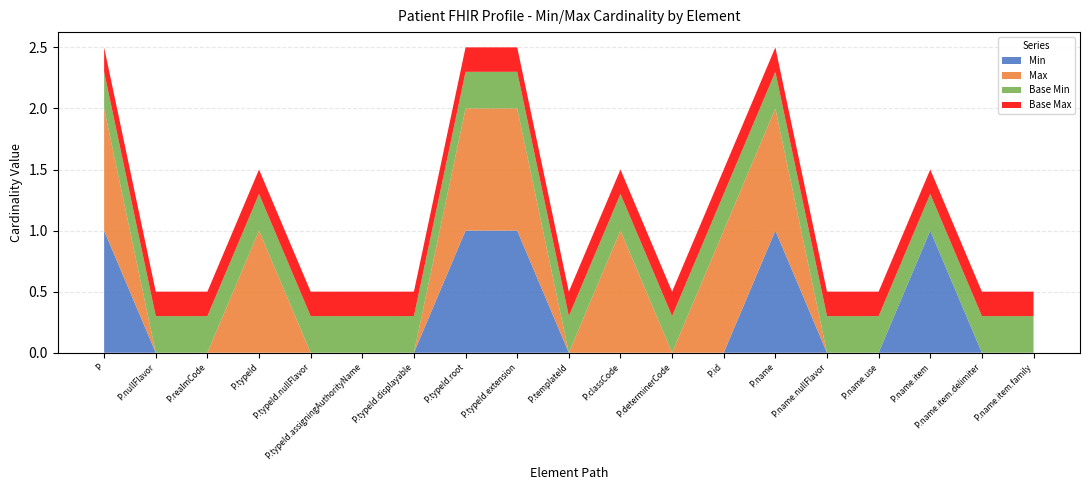

Is it true that Min equals 0.0 at P.realmCode?

True